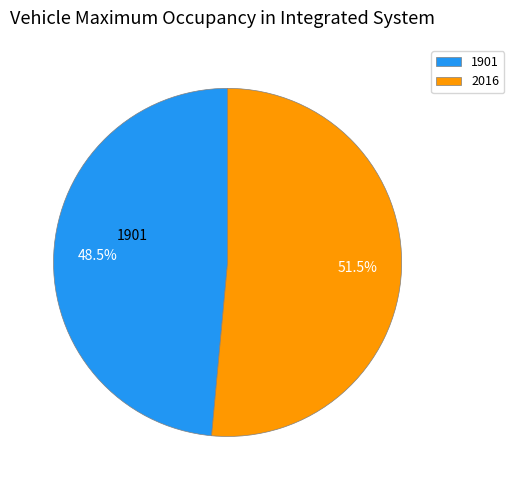

The 1901 slice represents 59% of the pie. True or false?

False